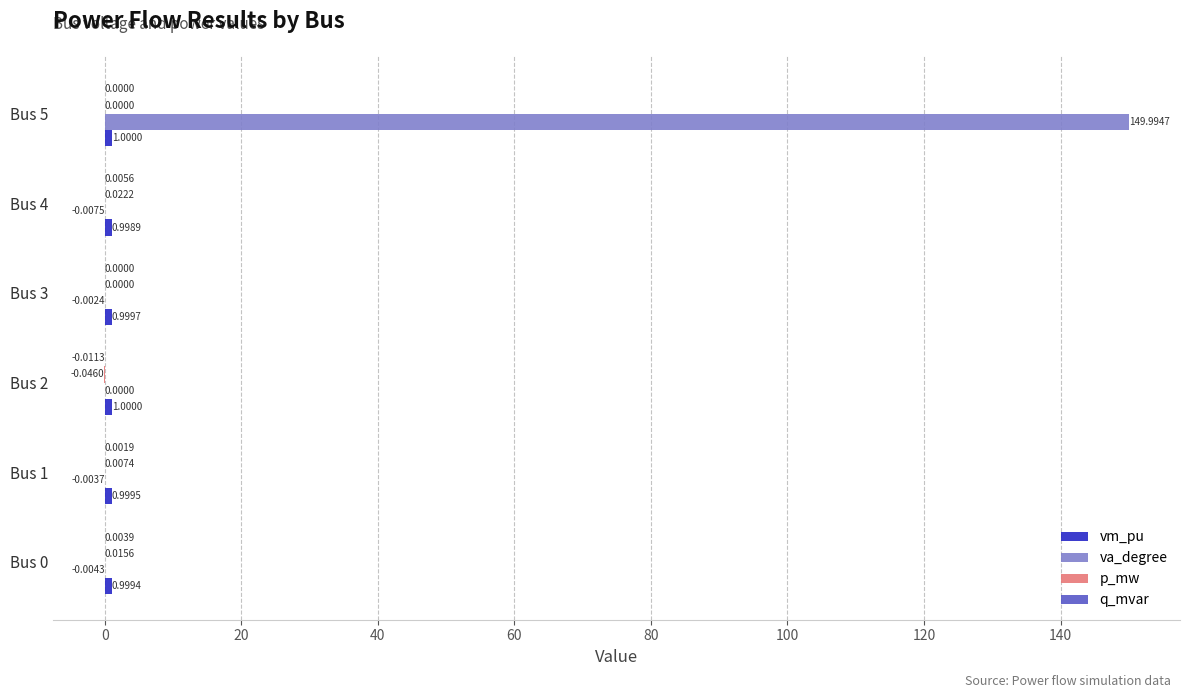

Between Bus 0 and Bus 5, which series saw the biggest shift?

va_degree